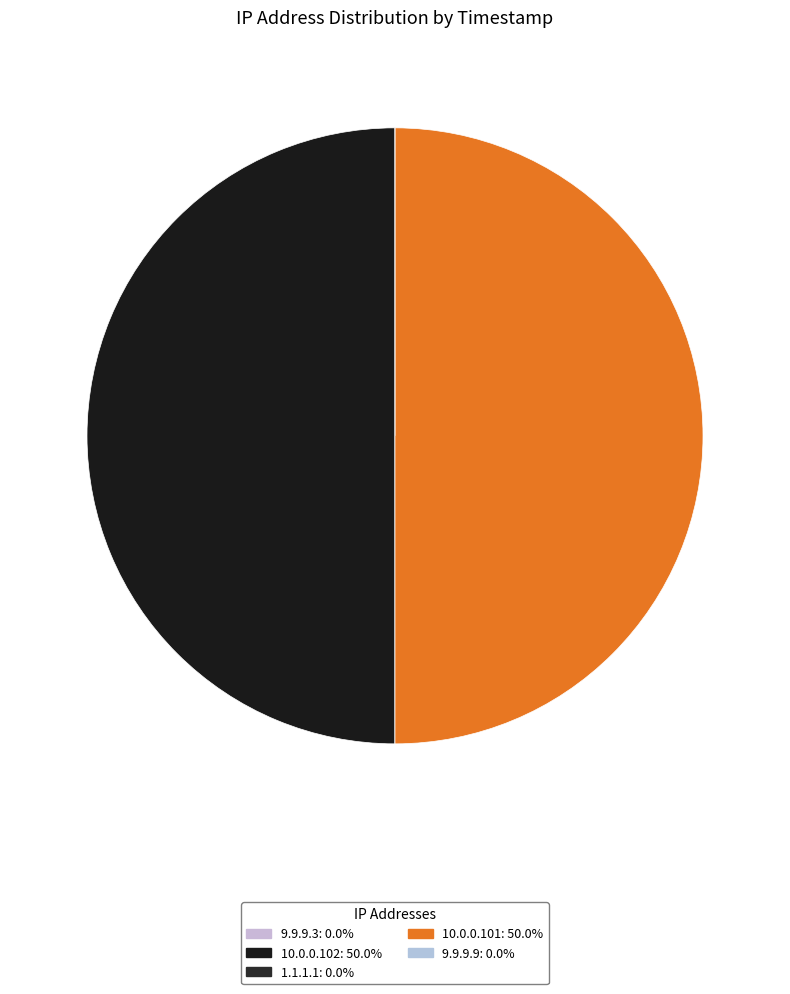

What is the total percentage of 9.9.9.9 and 10.0.0.101?

50.0%